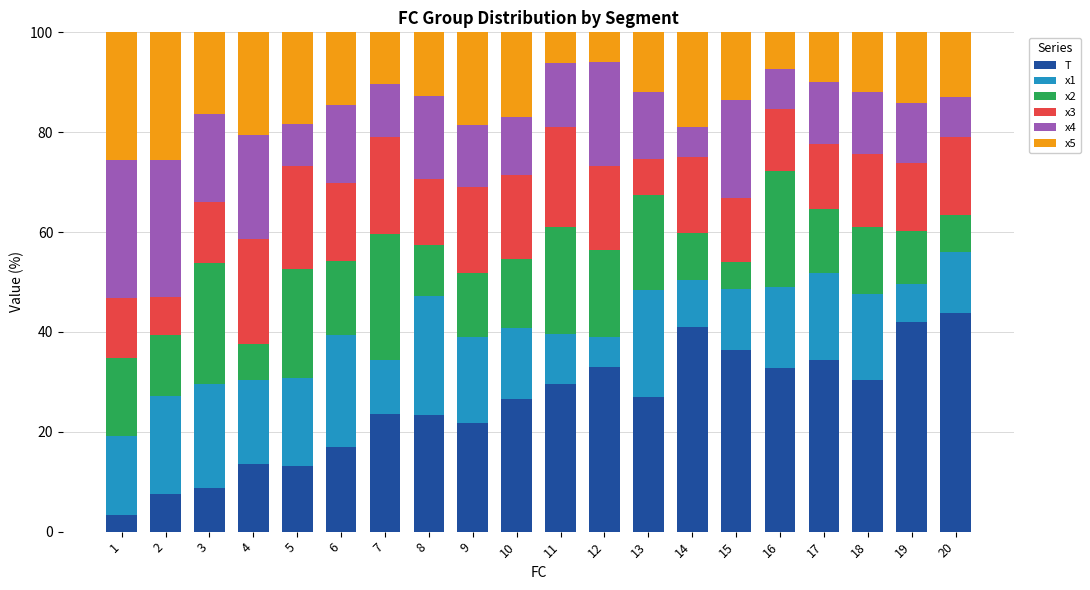

True or false: T has a value of 43.8 at 20.

True